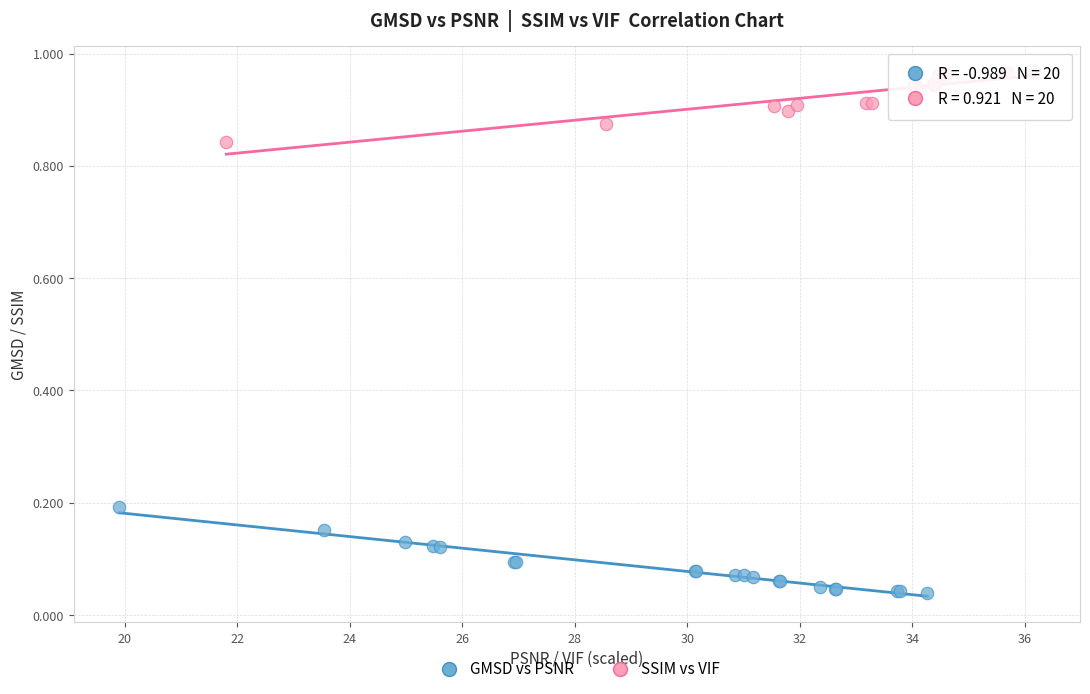

Which series contains the lowest Y value?

GMSD vs PSNR